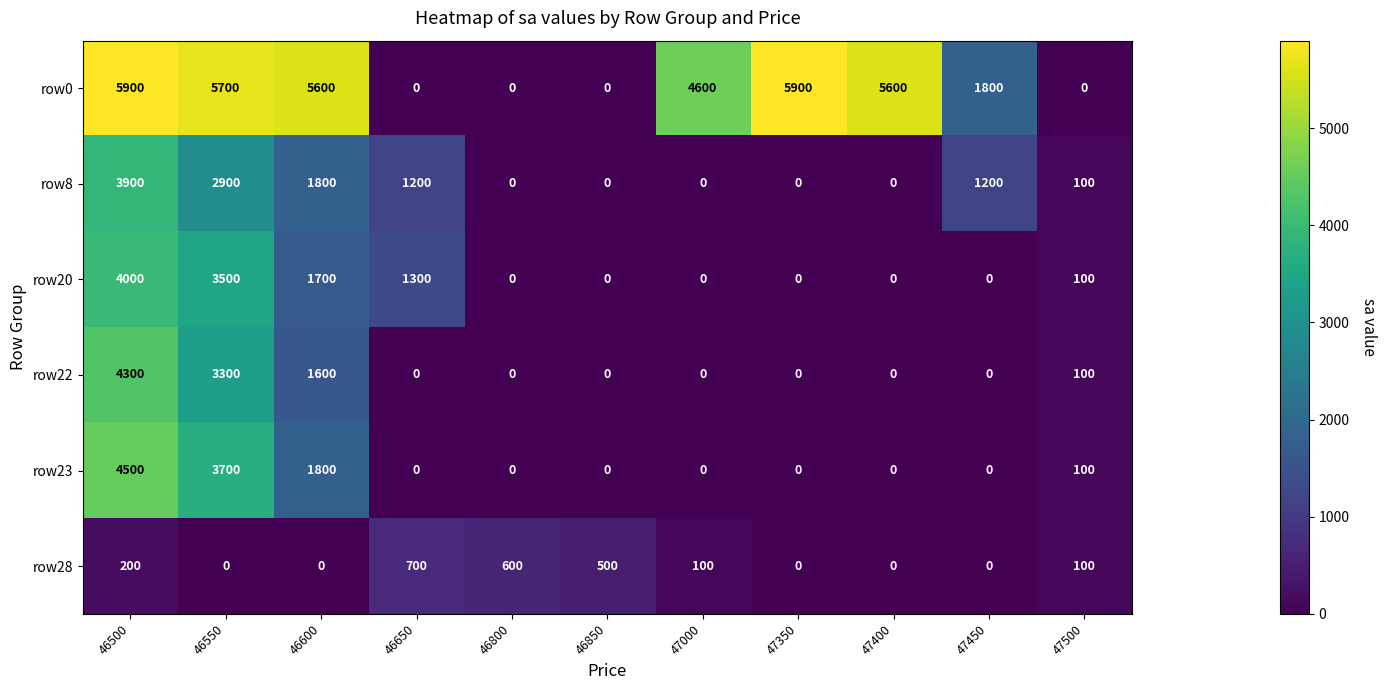

Is it true that row20 equals 1575 at 47450?

False